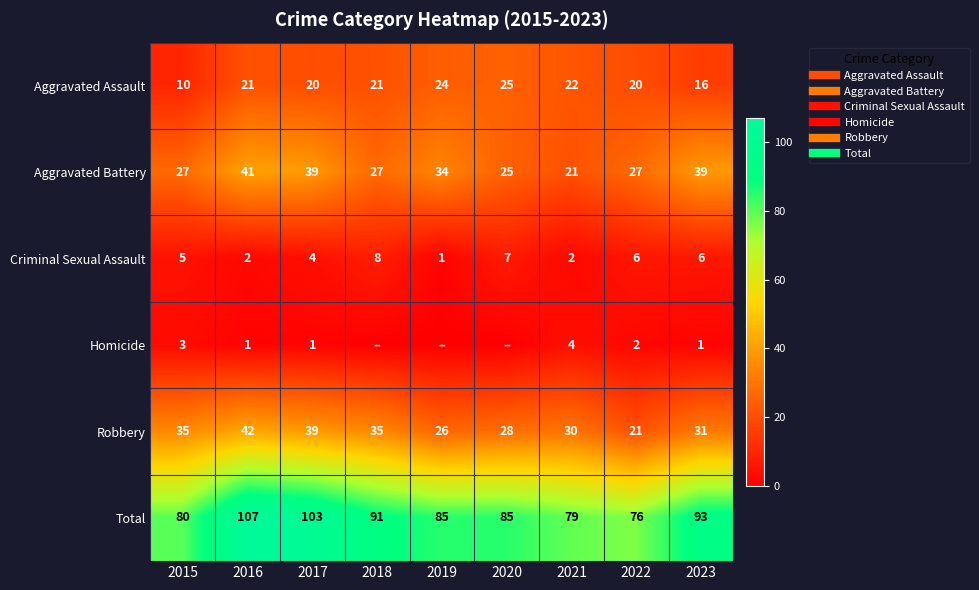

Which series has the largest total across all categories?

Total